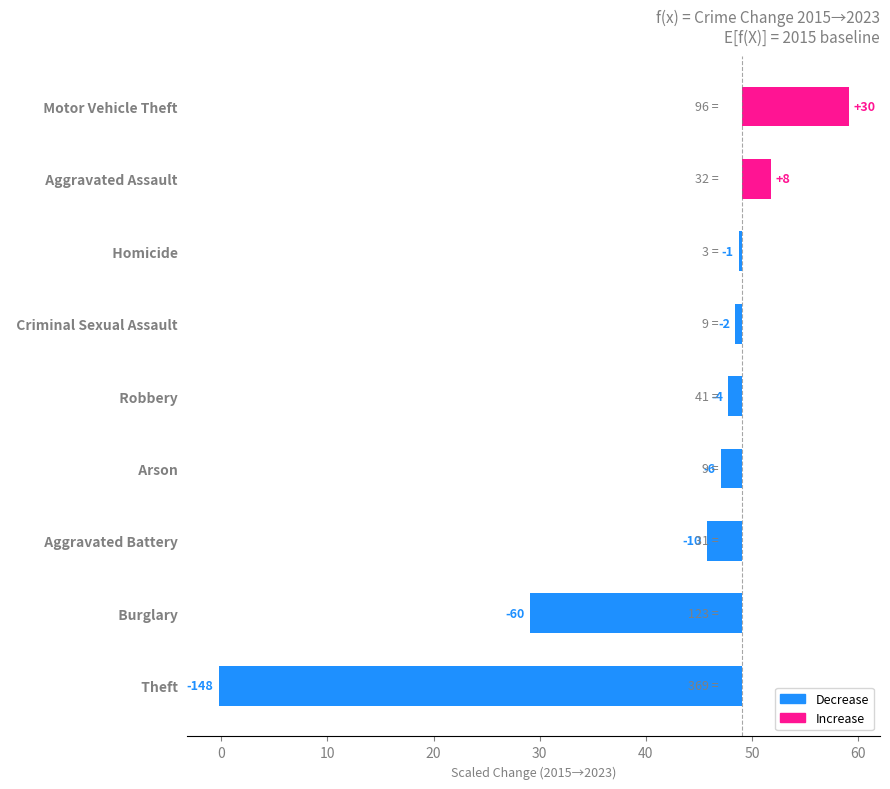

Is it true that the value at Criminal Sexual Assault is -0.1?

False